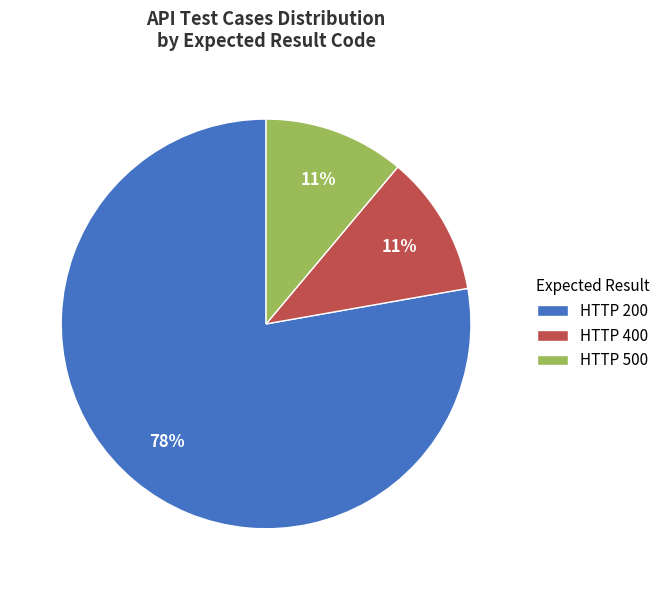

Is there a majority slice in this chart?

Yes